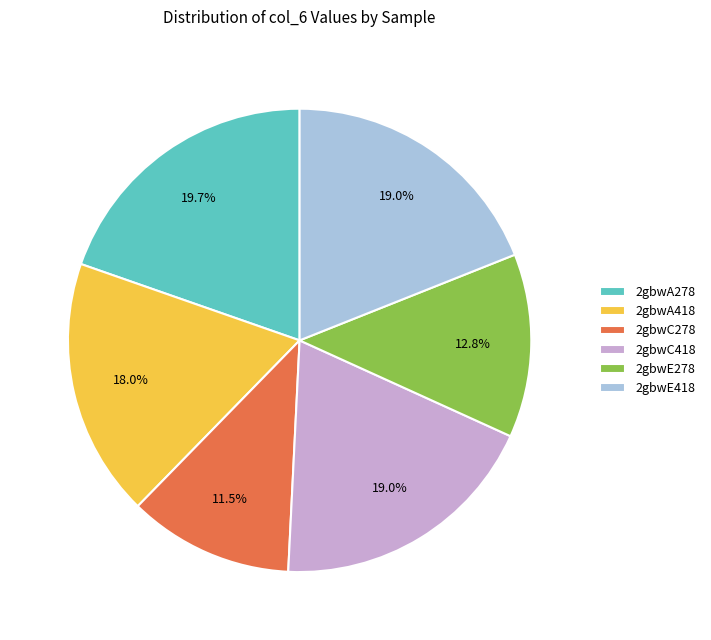

What is the largest slice in the pie chart?

2gbwA278